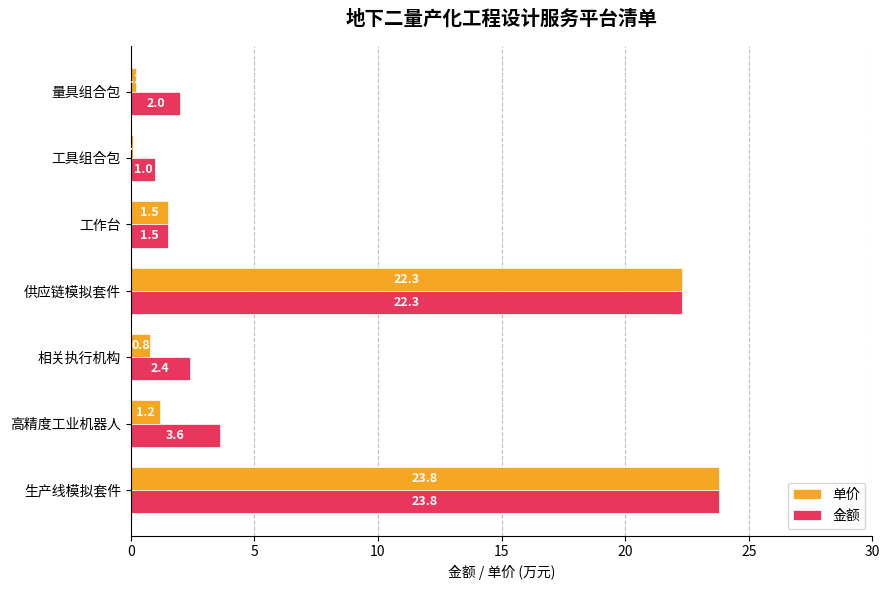

The 单价 series shows 1.2 at 高精度工业机器人. True or false?

True